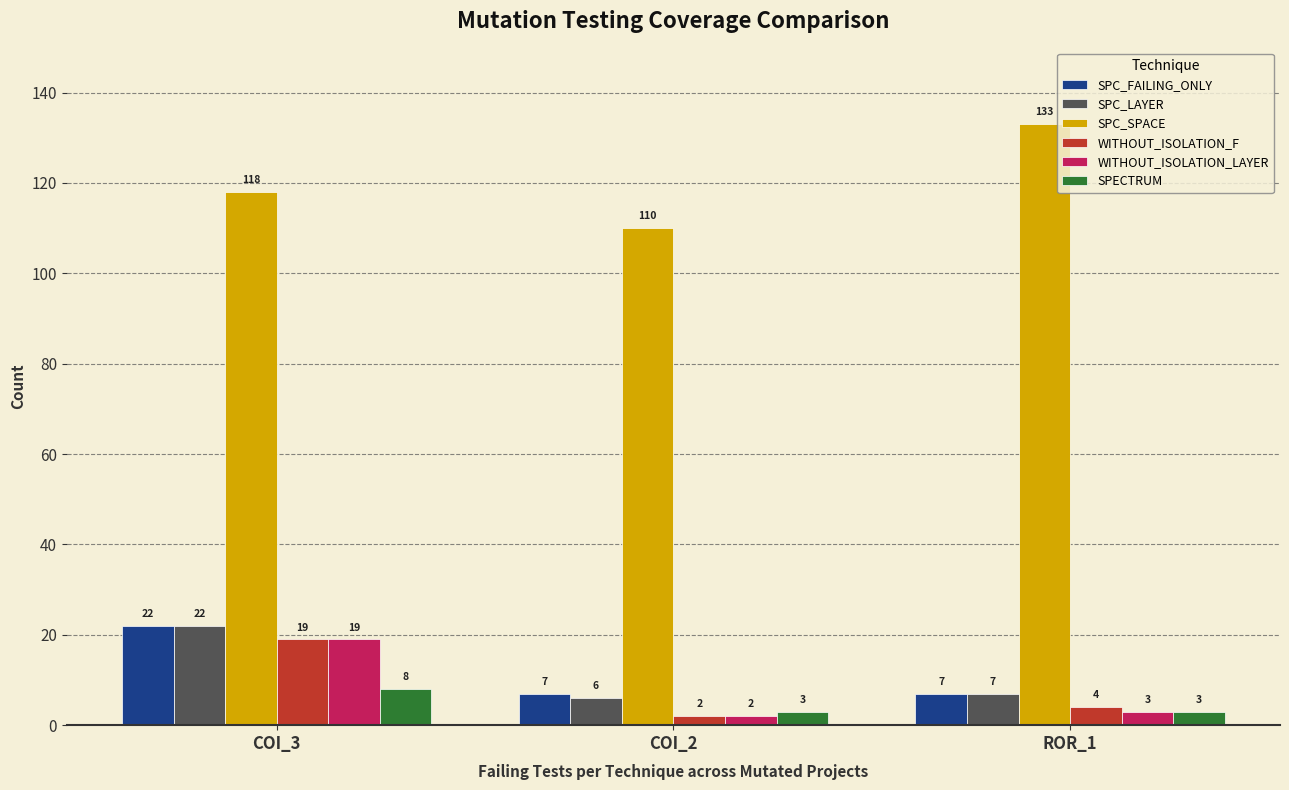

How many categories are shown in the chart?

3